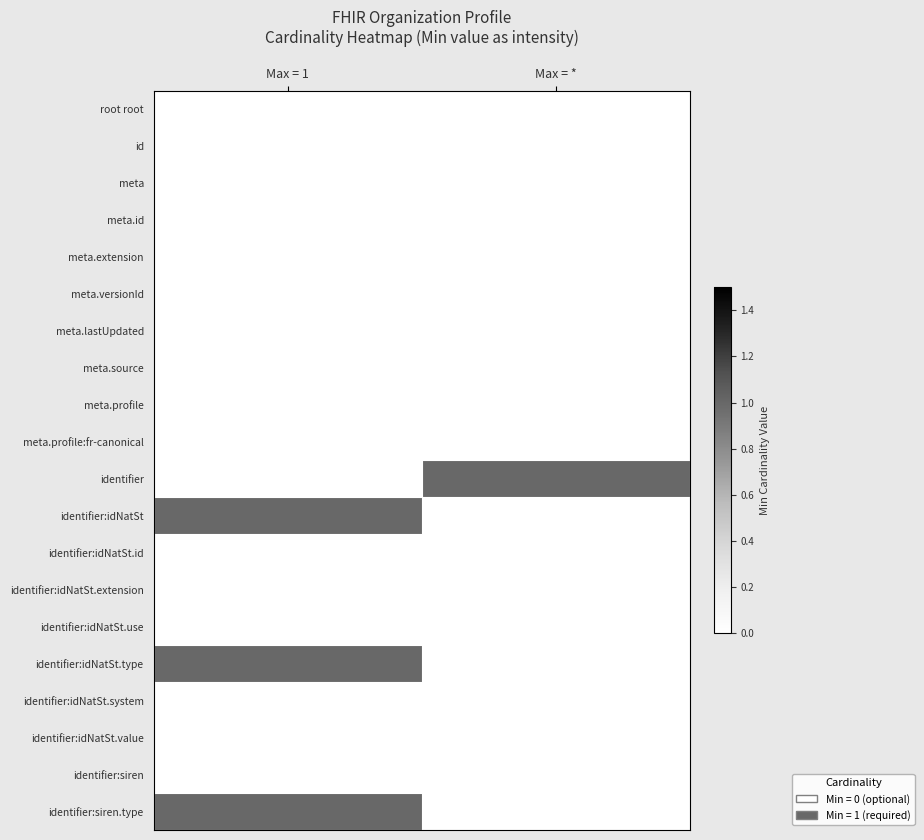

Which label corresponds to the smallest value in the chart?

Max = 1